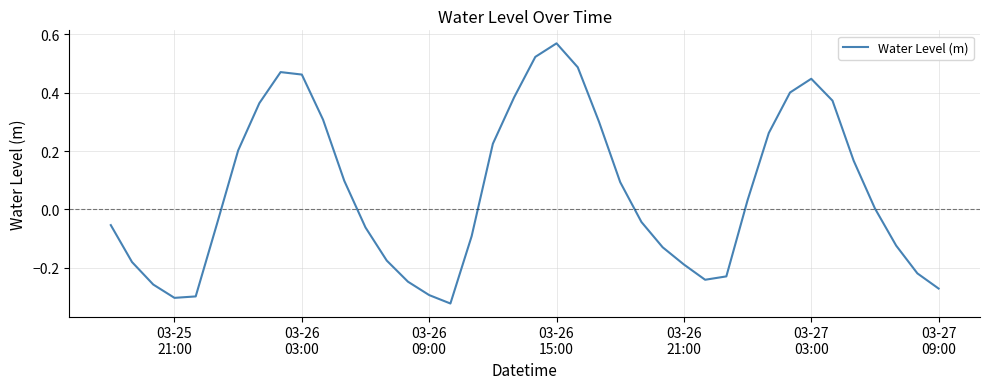

What is the sum of all values?

2.4